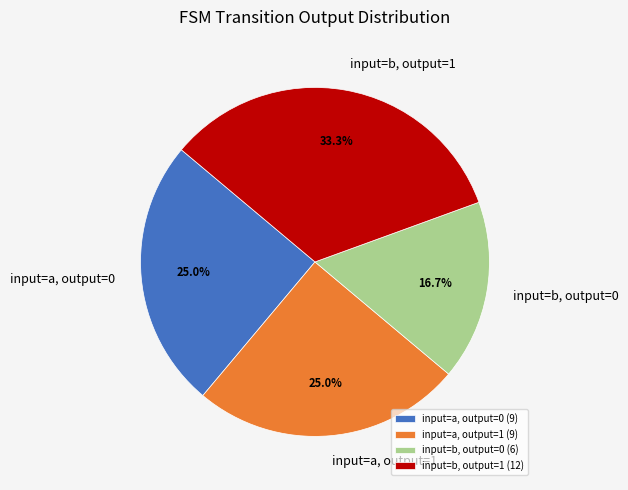

How many slices are in this pie chart?

4